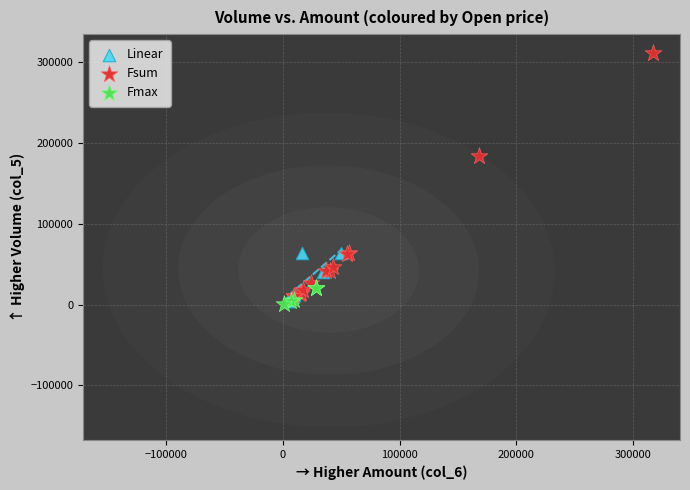

Which series reaches the maximum Y coordinate?

Fsum